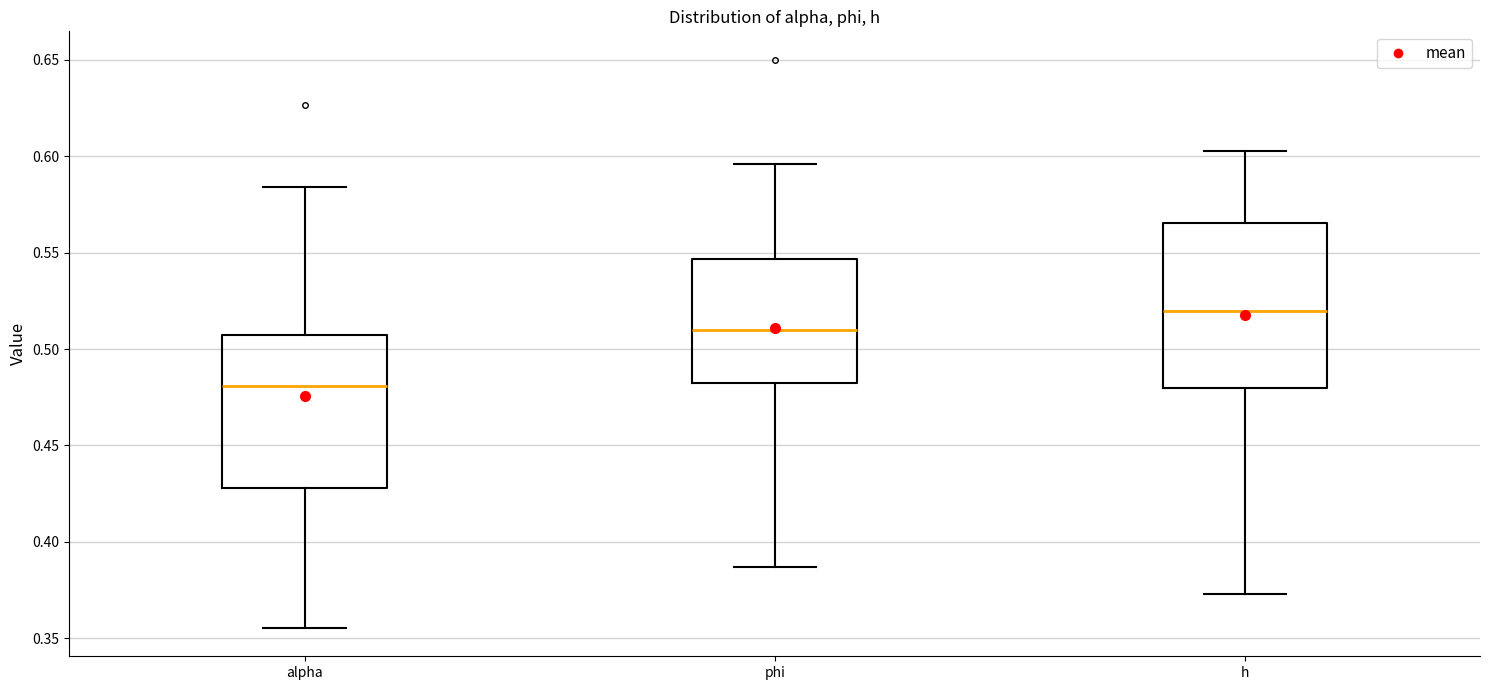

Which box is the tallest, from its lower edge to its upper edge?

h